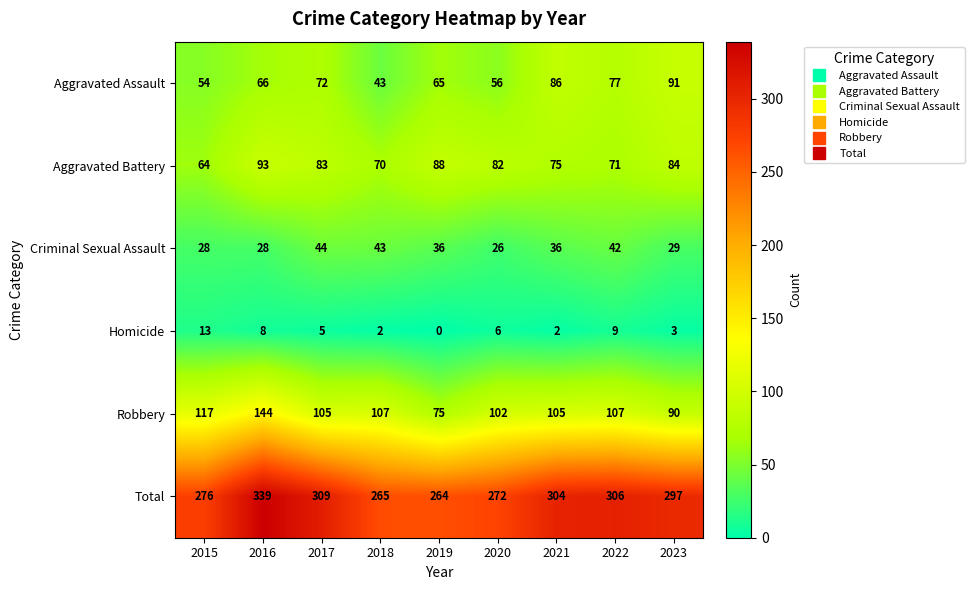

Which series has the largest total across all categories?

Total